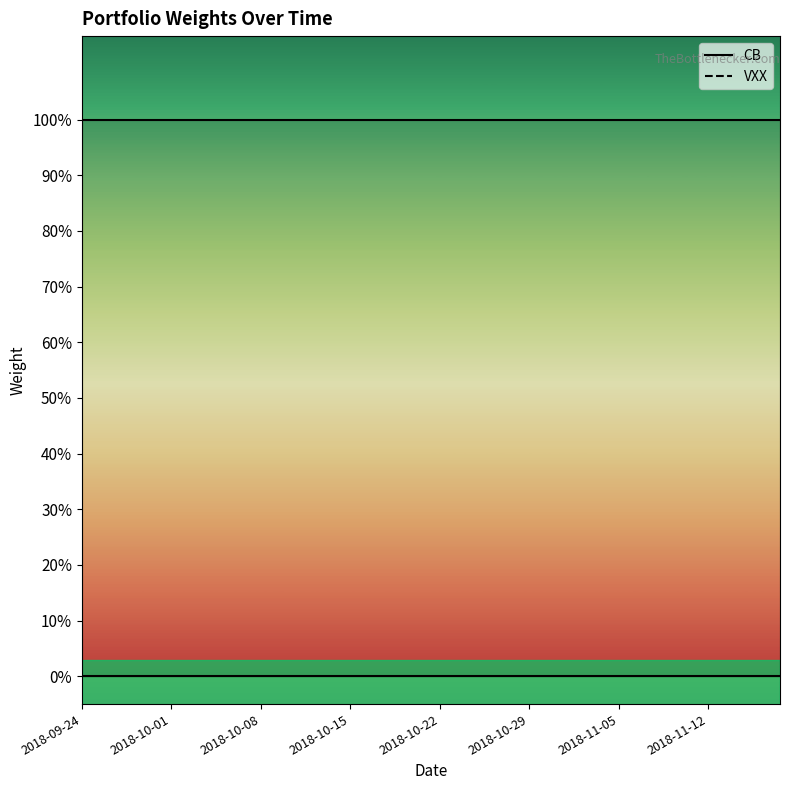

Reading left to right, list all the values displayed in this chart.

CB: 1	1	1	1	1	1	1	1	1	1	1	1	1	1	1	1	1	1	1	1	1	1	1	1	1	1	1	1	1	1	1	1	1	1	1	1	1	1	1	1
VXX: 0	0	0	0	0	0	0	0	0	0	0	0	0	0	0	0	0	0	0	0	0	0	0	0	0	0	0	0	0	0	0	0	0	0	0	0	0	0	0	0